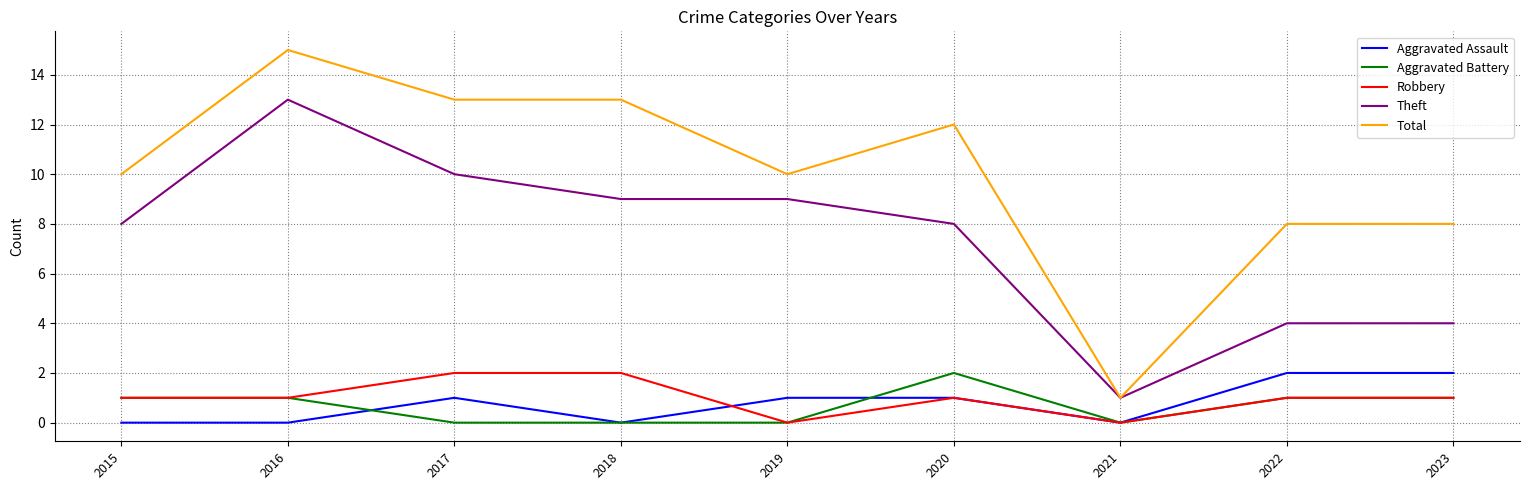

What is the total value across all series at 2021?

2